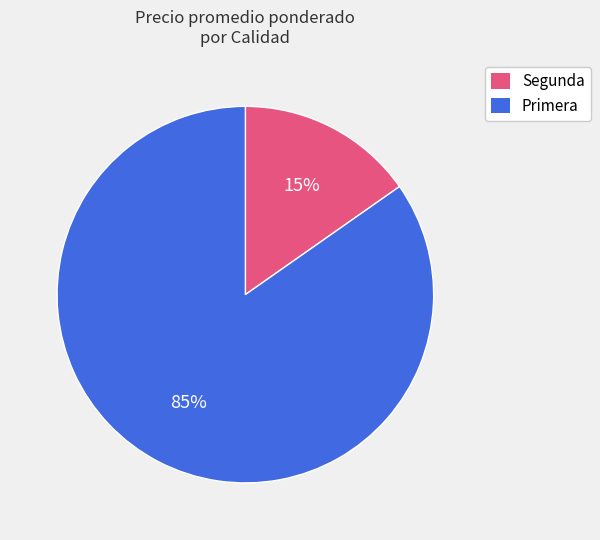

Count the number of slices in the pie.

2